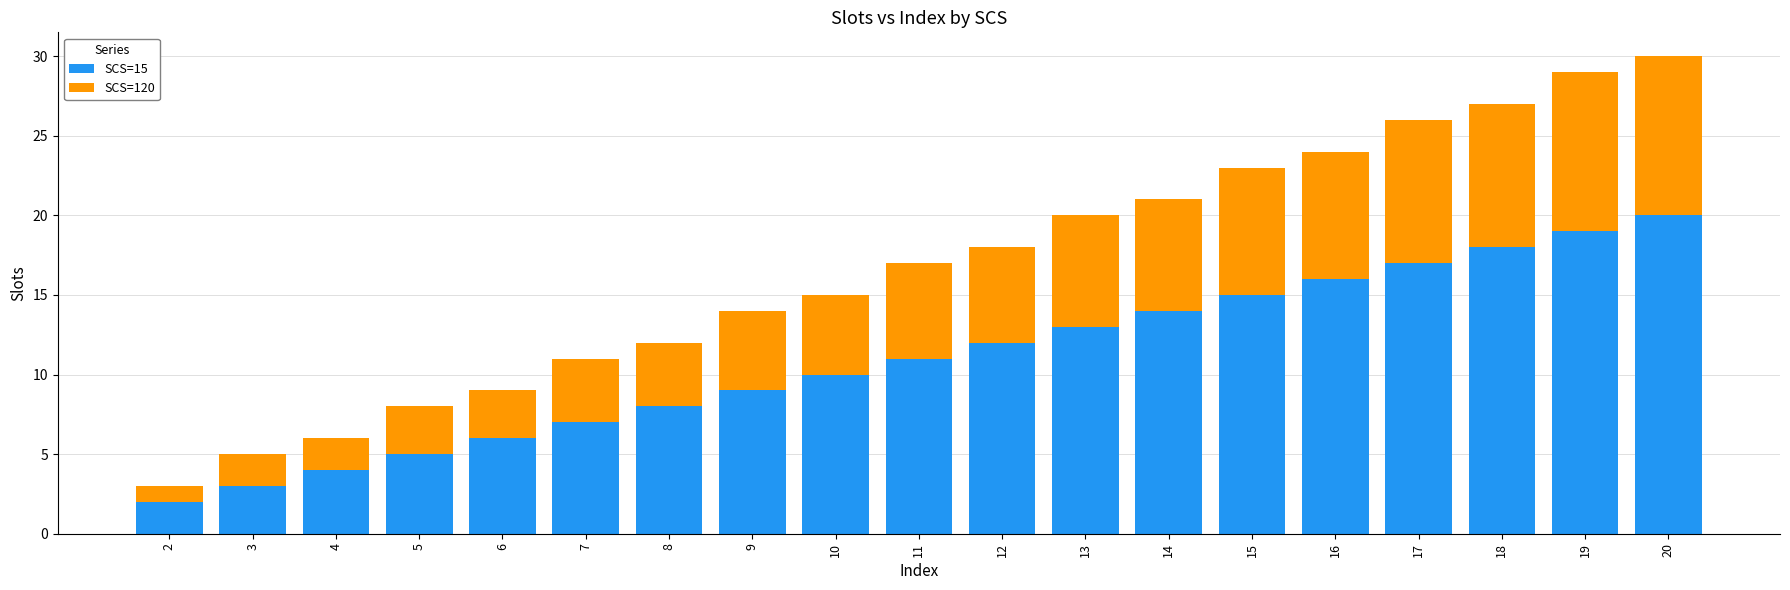

What is the sum of the SCS=15 values at 4 and 11?

15